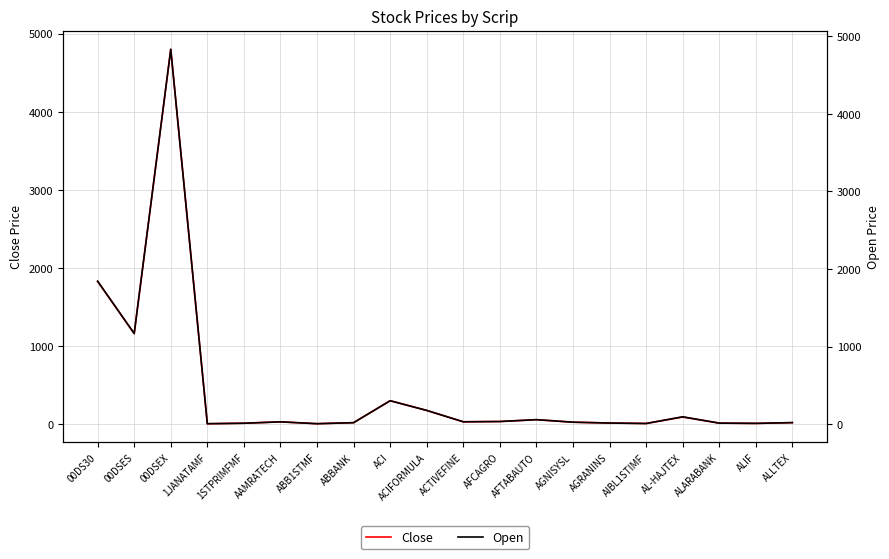

Read the Close value at AFCAGRO.

33.3